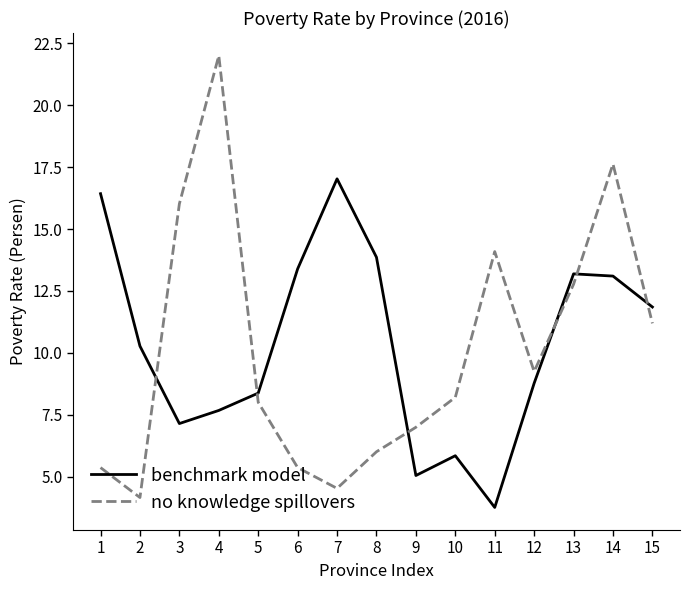

What is the difference between the no knowledge spillovers values at 14 and 6?

12.3